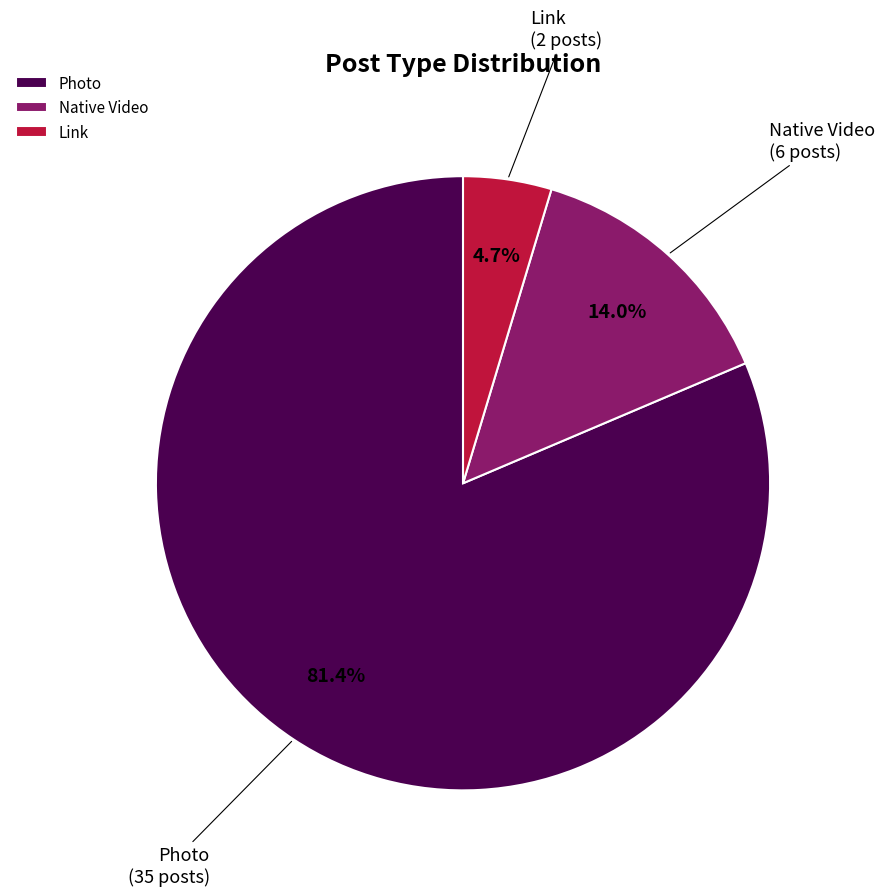

What percentage do Photo and Link together represent?

86.0%